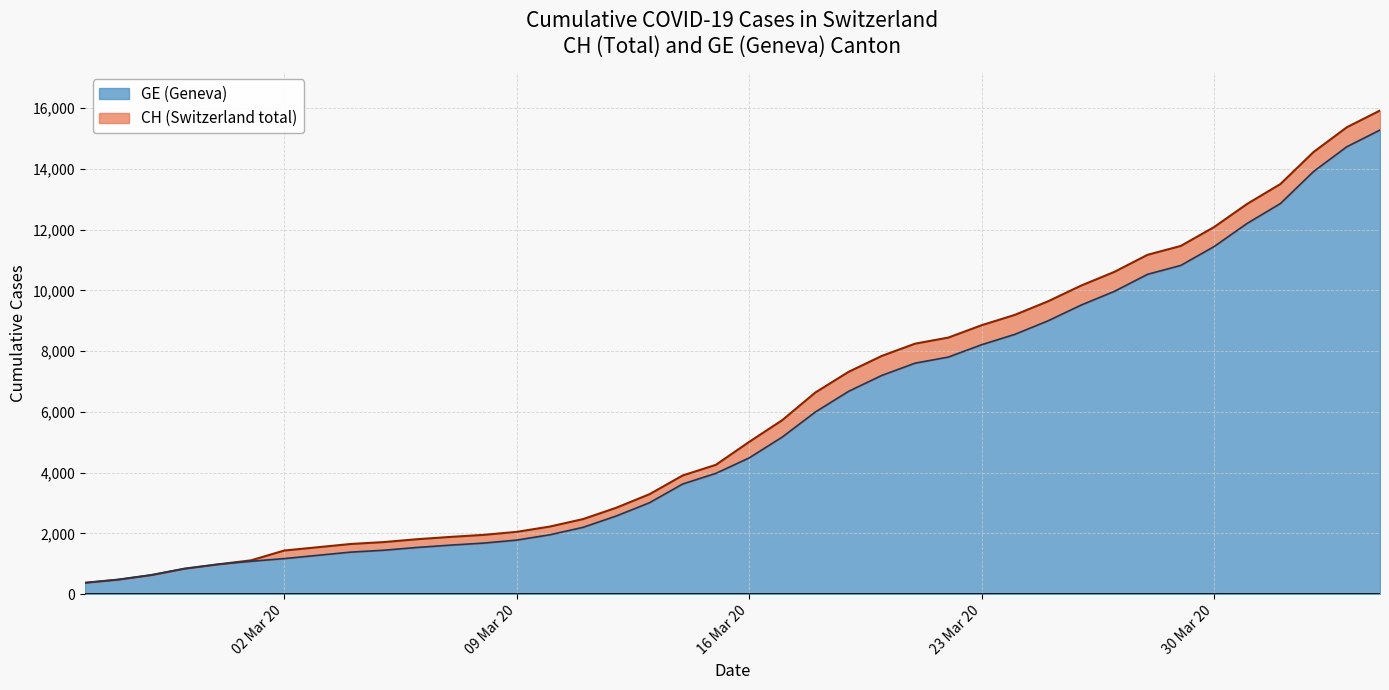

Which has a higher value, 2020-02-29 or 2020-03-11?

2020-03-11